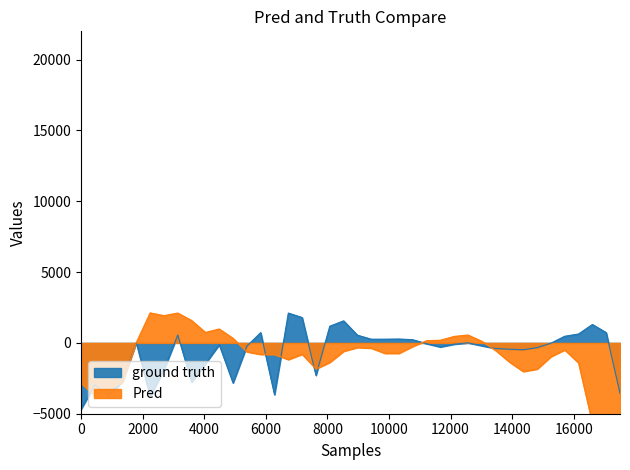

What is the difference between the maximum and minimum values in the ground truth series?

6792.8